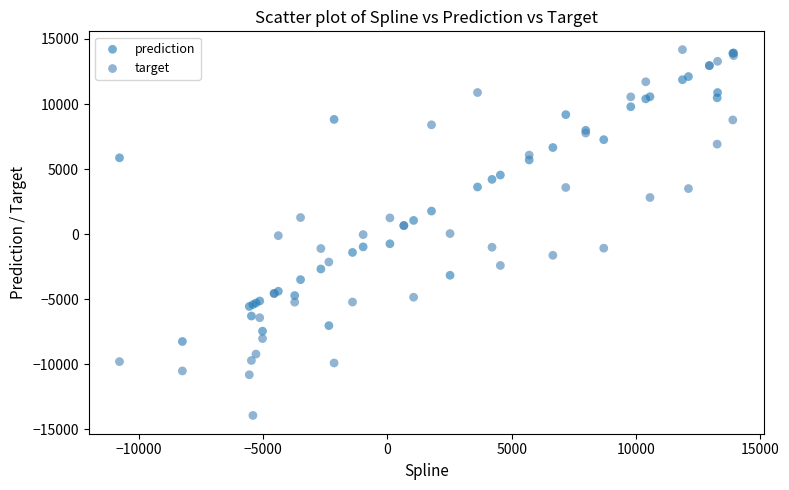

What are all the series names shown in the legend?

prediction, target